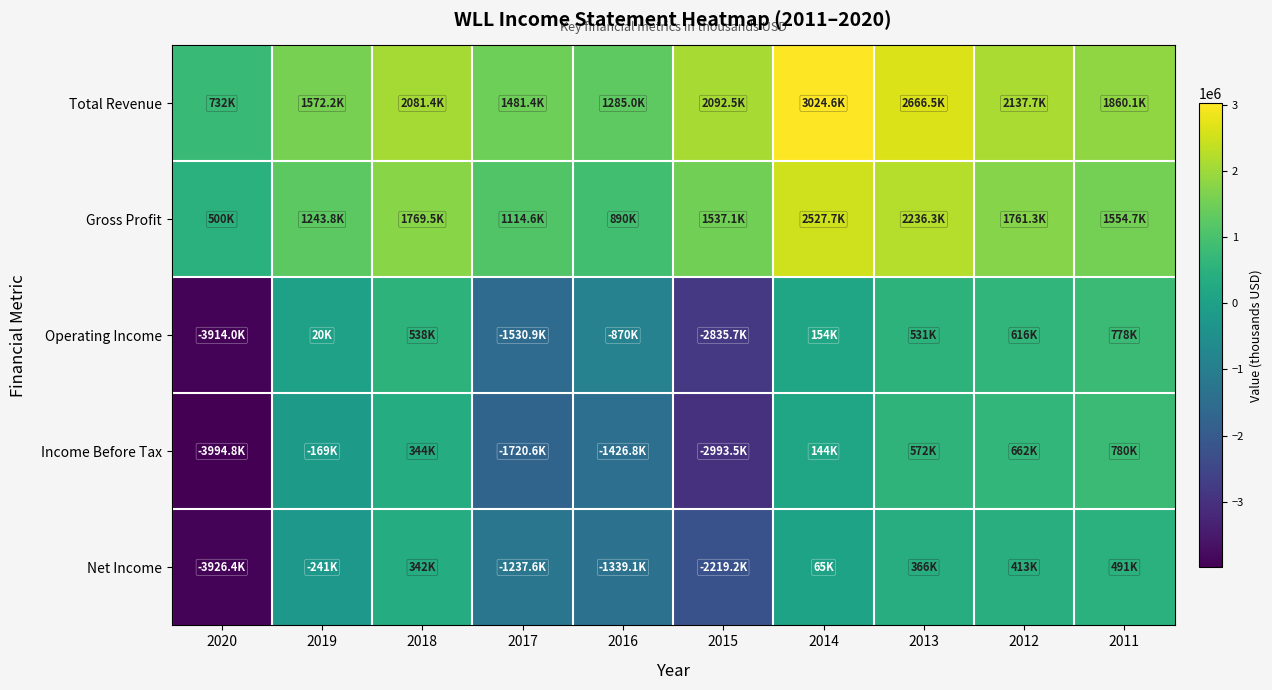

What is the maximum value shown in the chart?

3024600